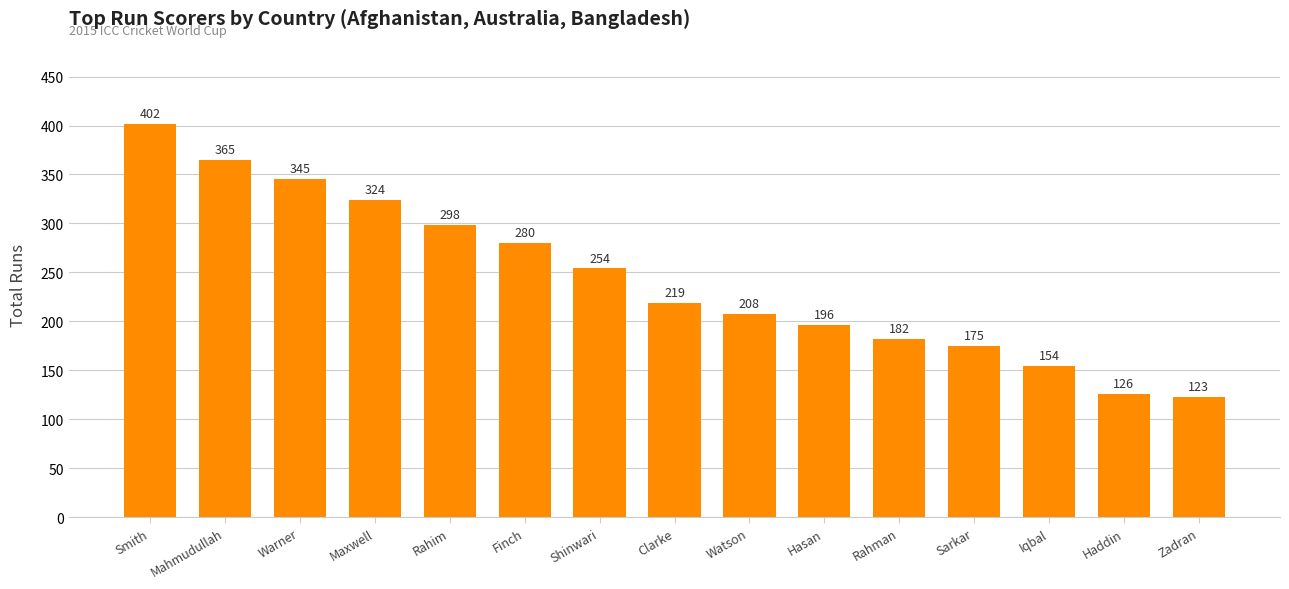

What is the sum of the values at Haddin and Shinwari?

380